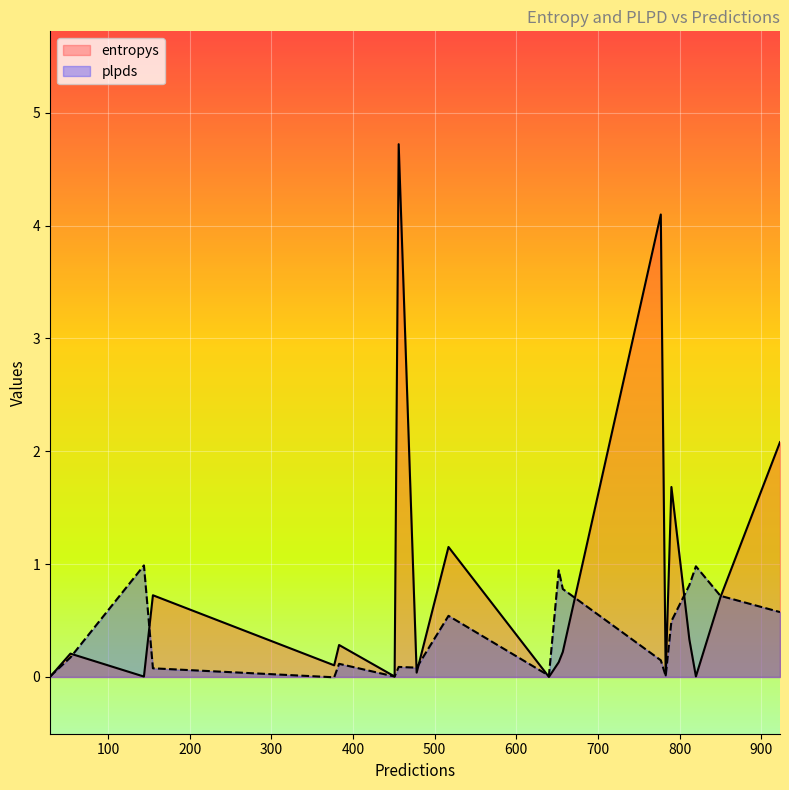

What is the highest value of the plpds series?

1.0